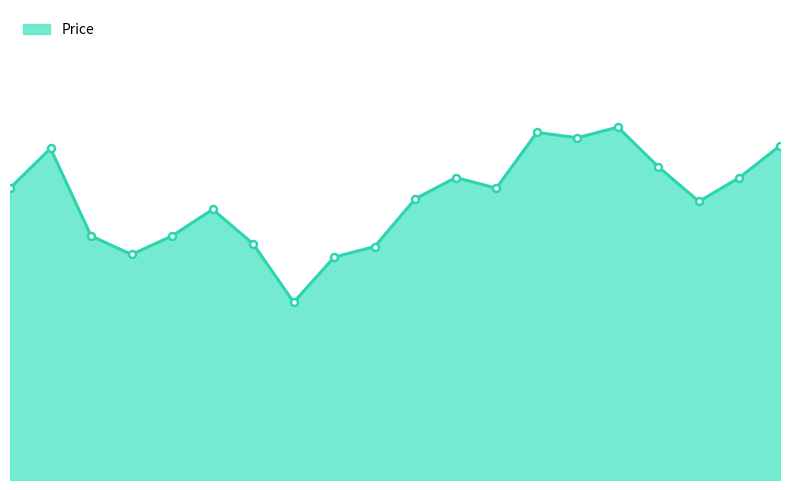

What is the difference between the second highest and minimum values?

640